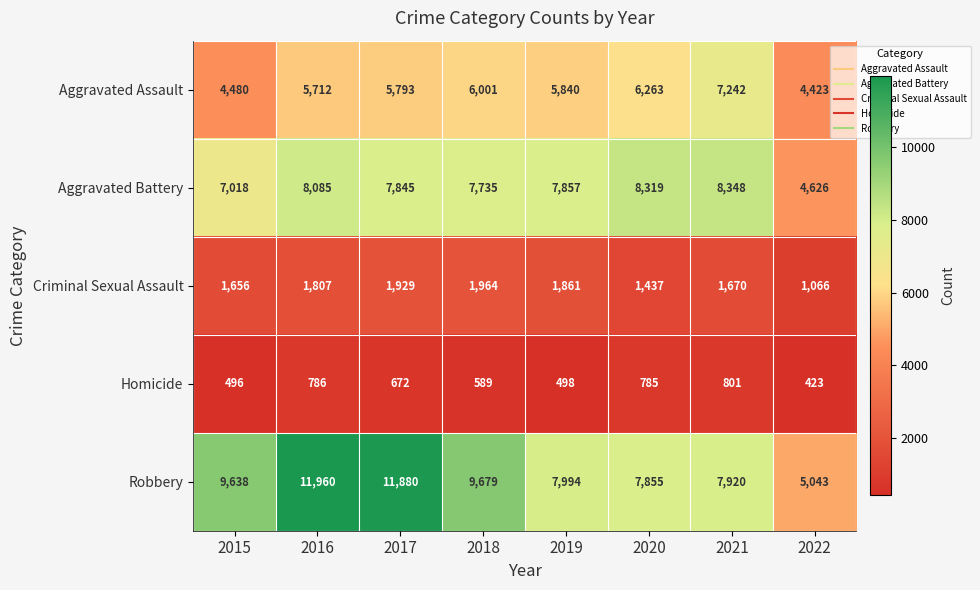

At how many categories does at least one series exceed 6148?

7